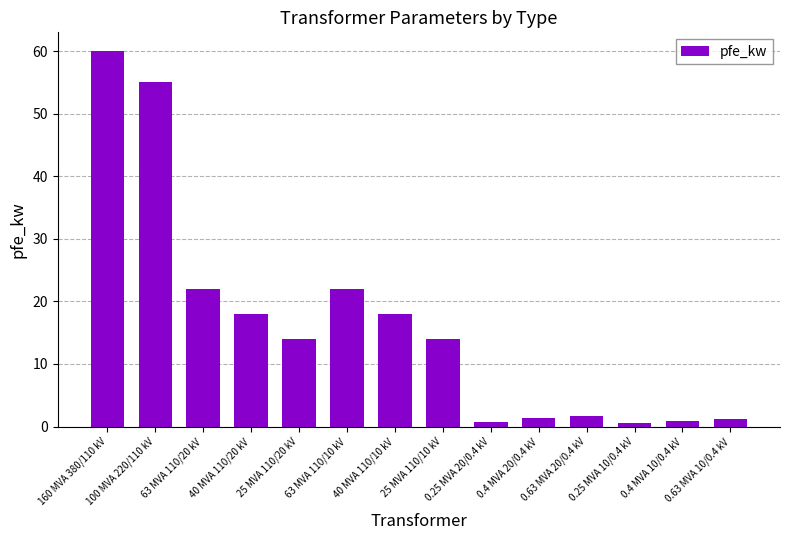

What is the value of the 14th bar from the left?

1.2